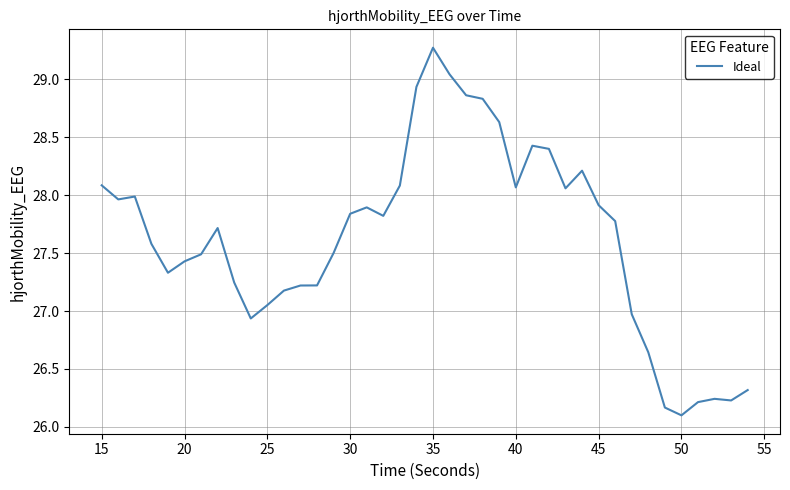

What is the minimum value shown in the chart?

26.1